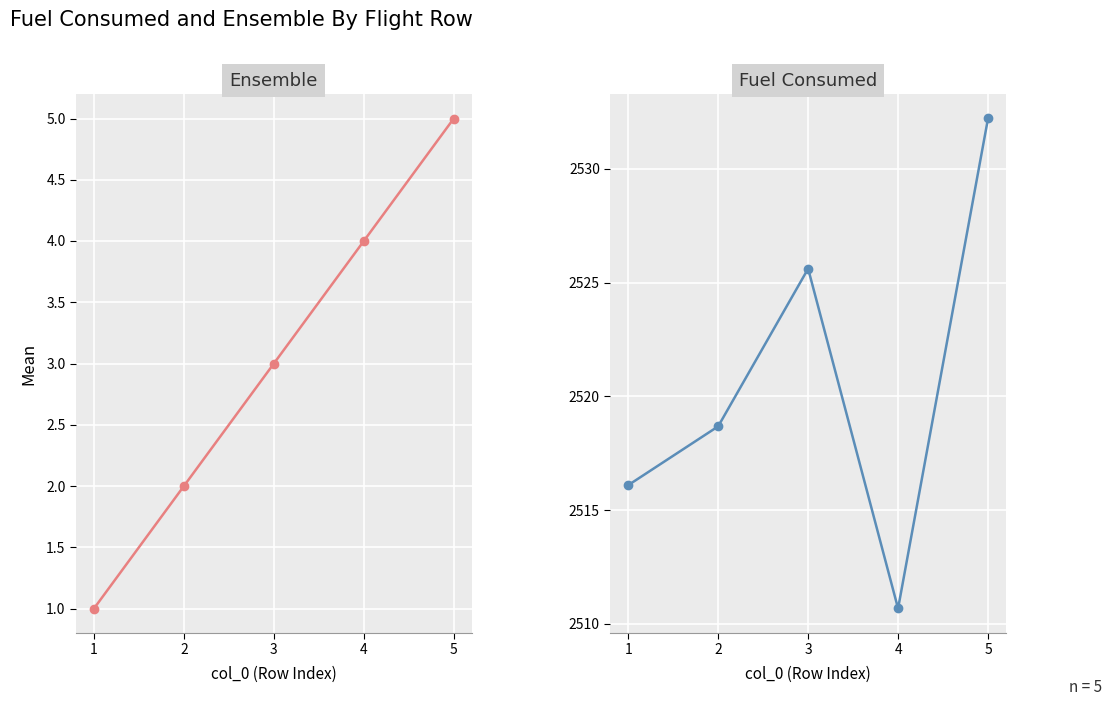

Which series has the largest total across all categories?

Fuel Consumed